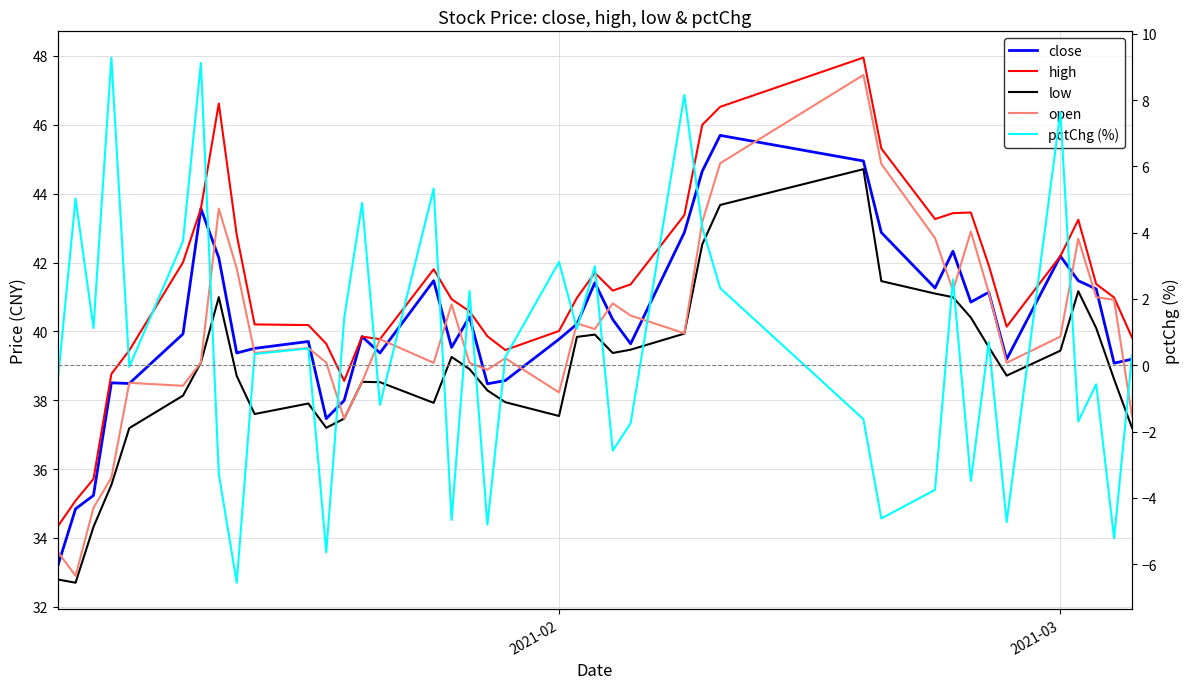

List the series in order of their peak value, highest first.

high, open, close, low, pctChg (%)